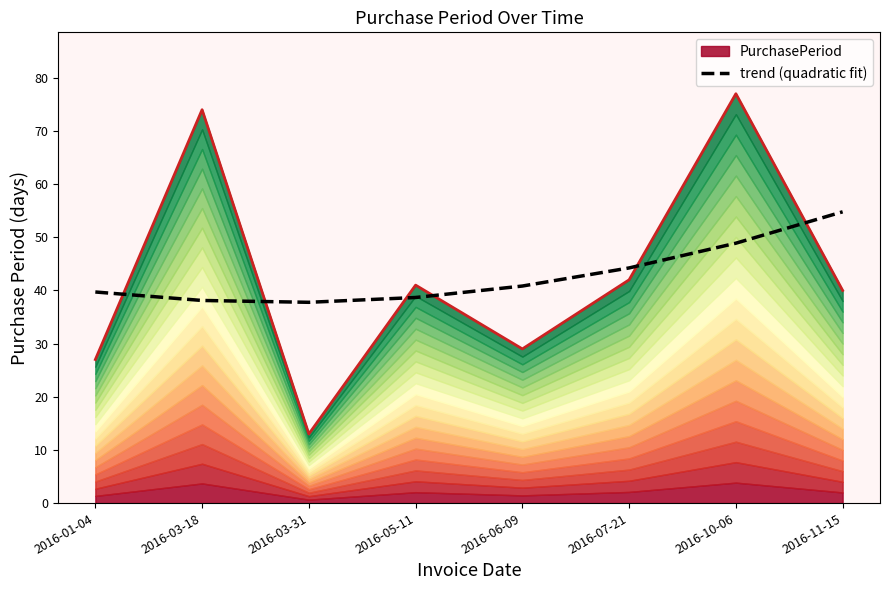

Where is the data nearest to the value 46?

2016-07-21